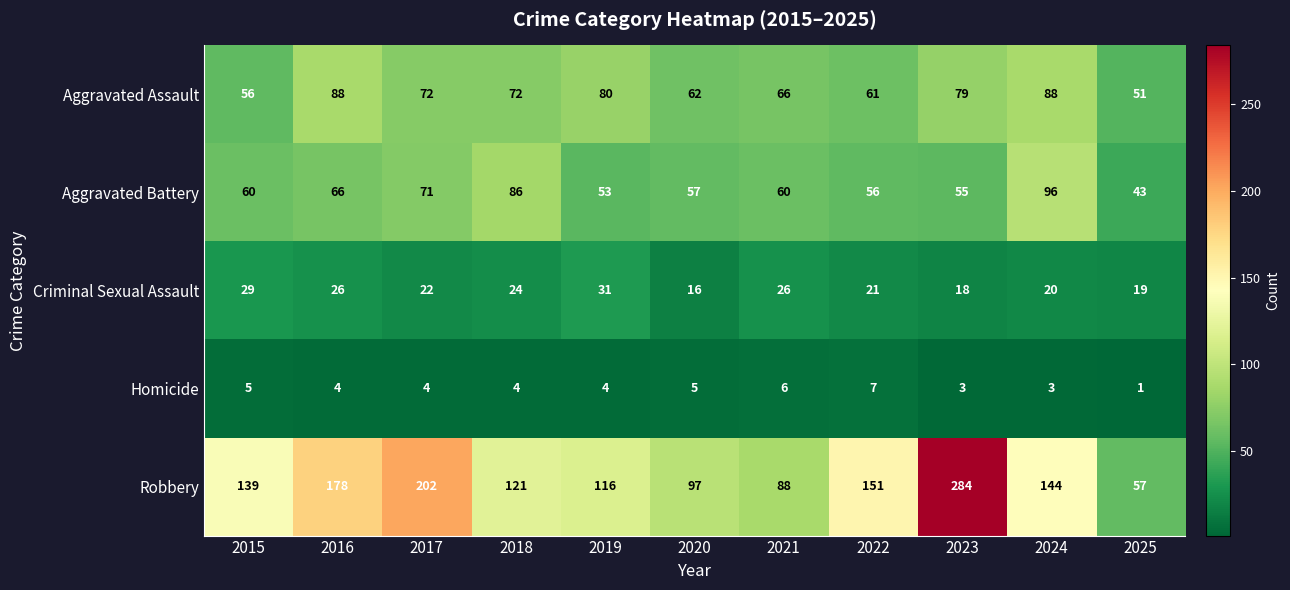

Between 2017 and 2022, which series saw the biggest shift?

Robbery